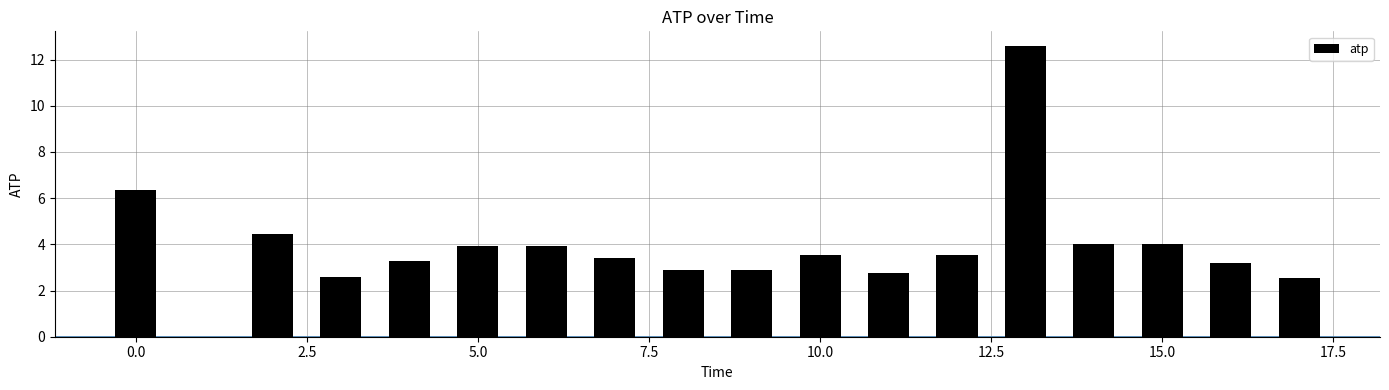

What is the difference between the second highest and second lowest values?

3.8